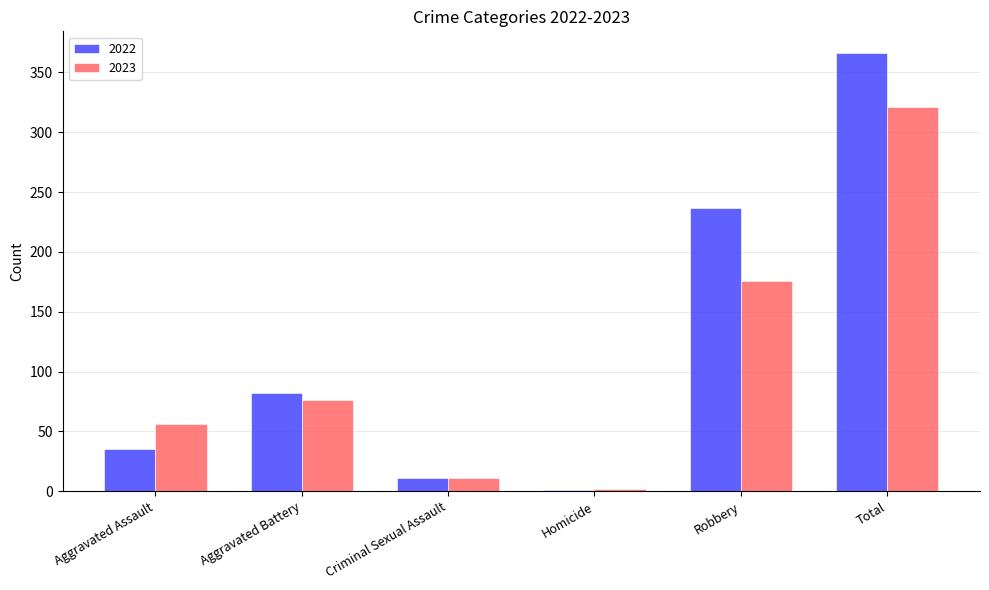

What is the greatest value displayed?

366